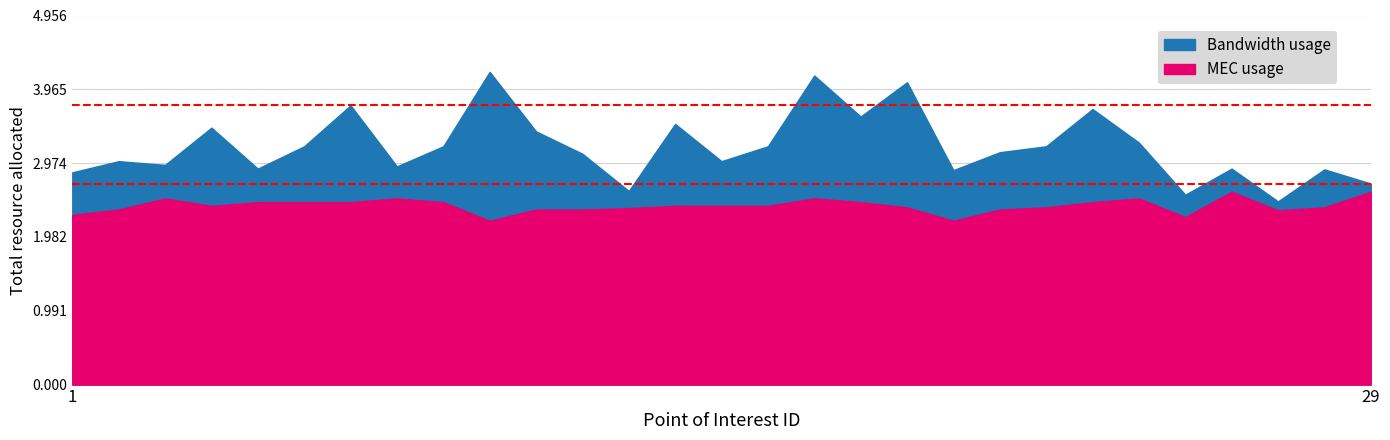

Which has a higher value, 3 or 7?

7